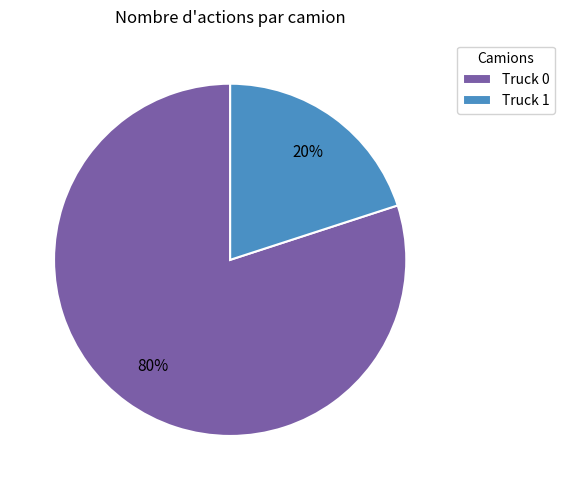

How many slices are in this pie chart?

2